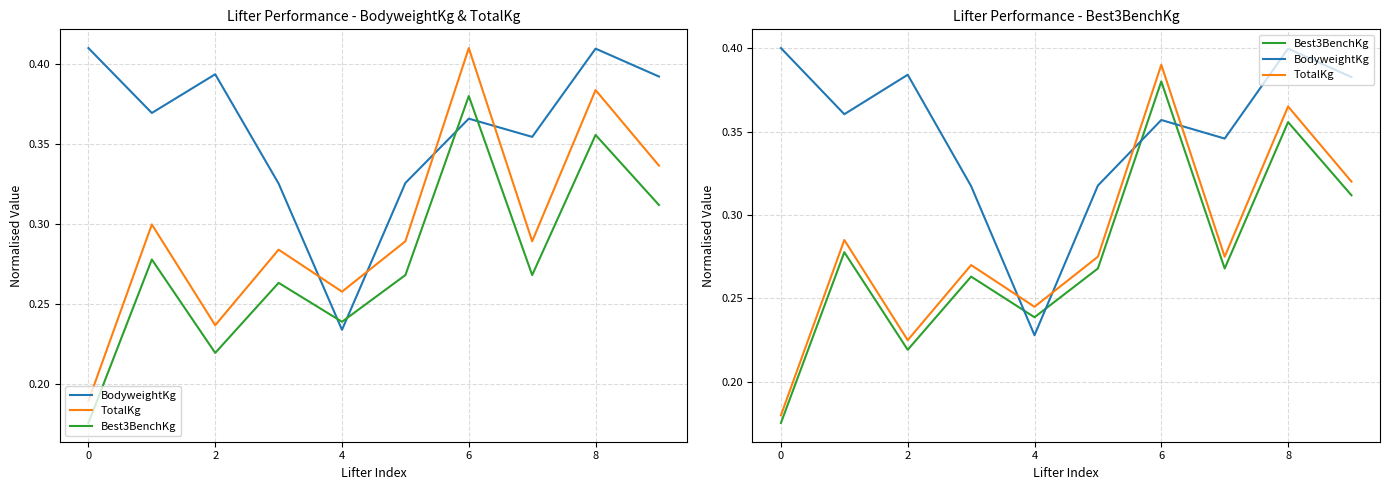

Which series has the largest range (max minus min)?

TotalKg